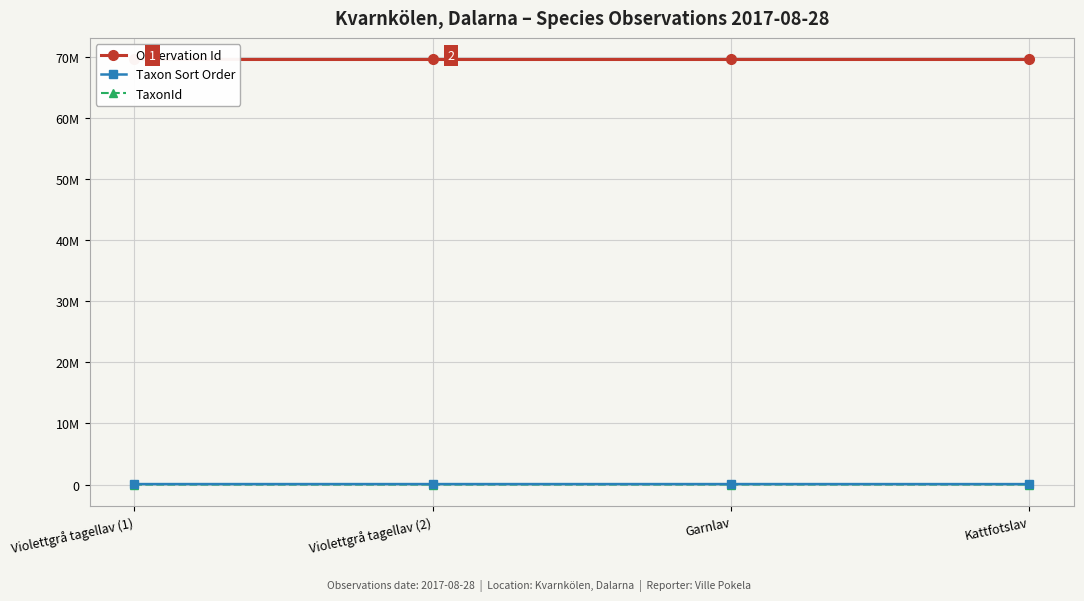

What are all the series names shown in the legend?

Observation Id, Taxon Sort Order, TaxonId